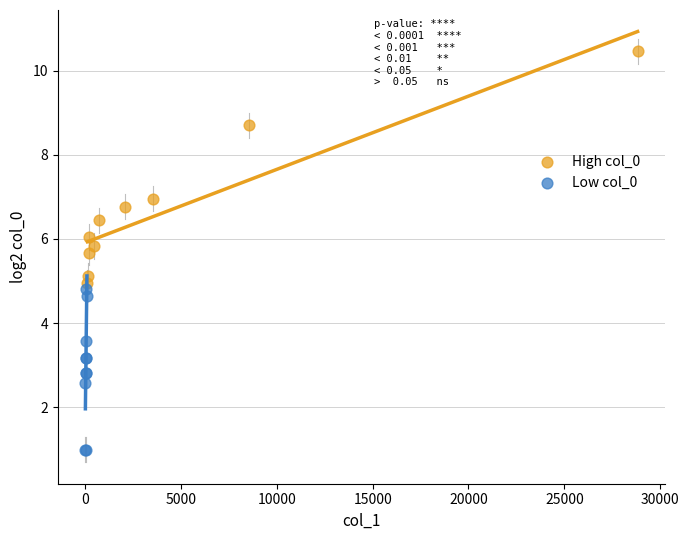

Which series contains the highest Y value?

High col_0